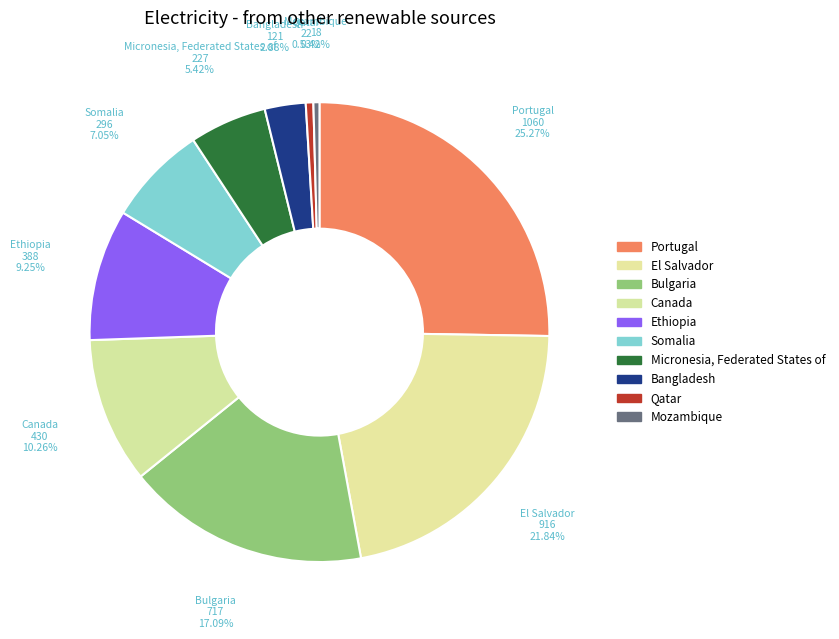

To the nearest percent, what is the average slice percentage?

10%